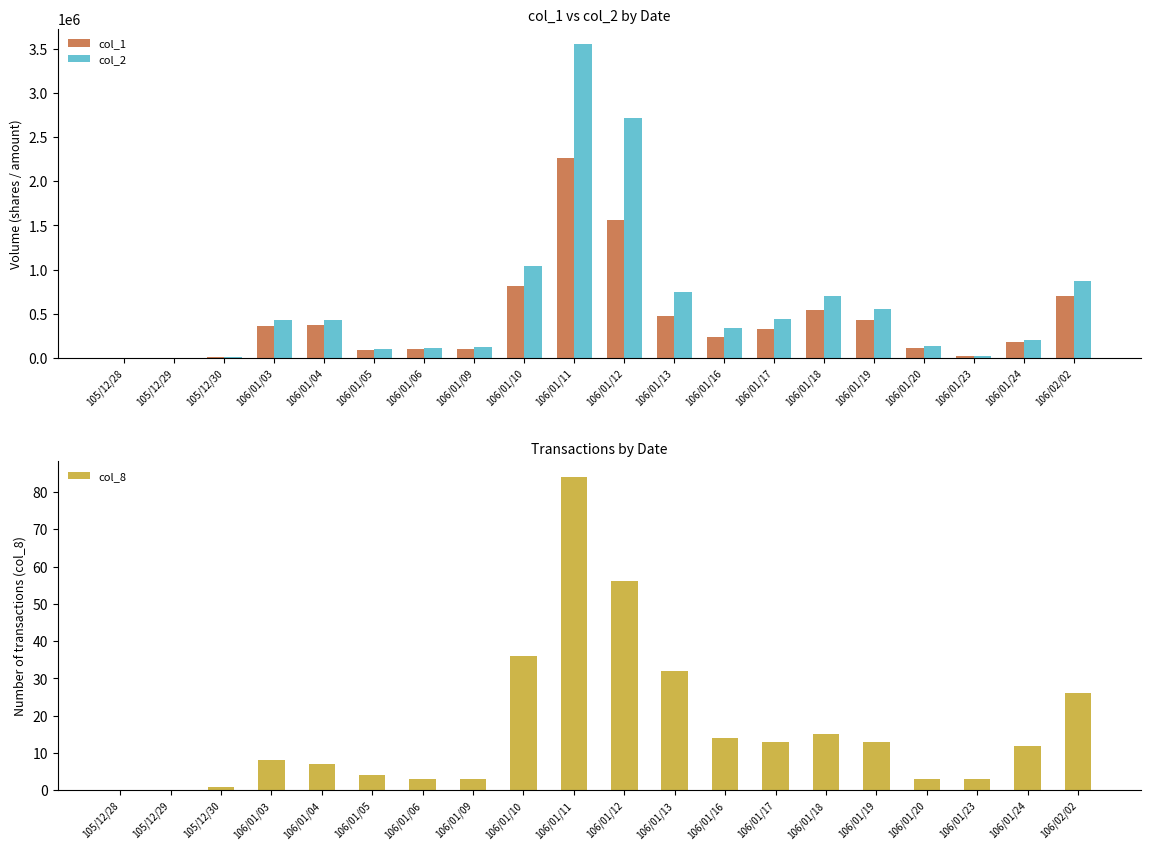

True or false: col_2 has a value of 0 at 105/12/29.

True